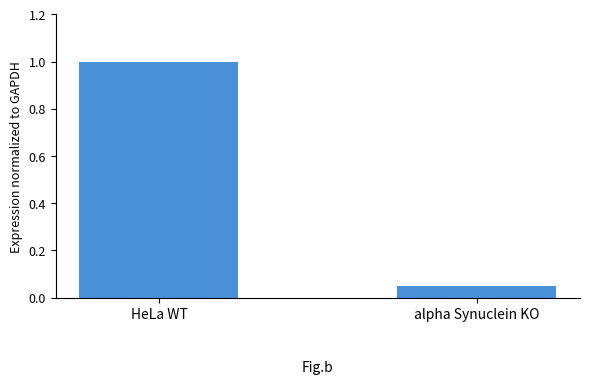

Is it true that the value at HeLa WT is 1.0?

True